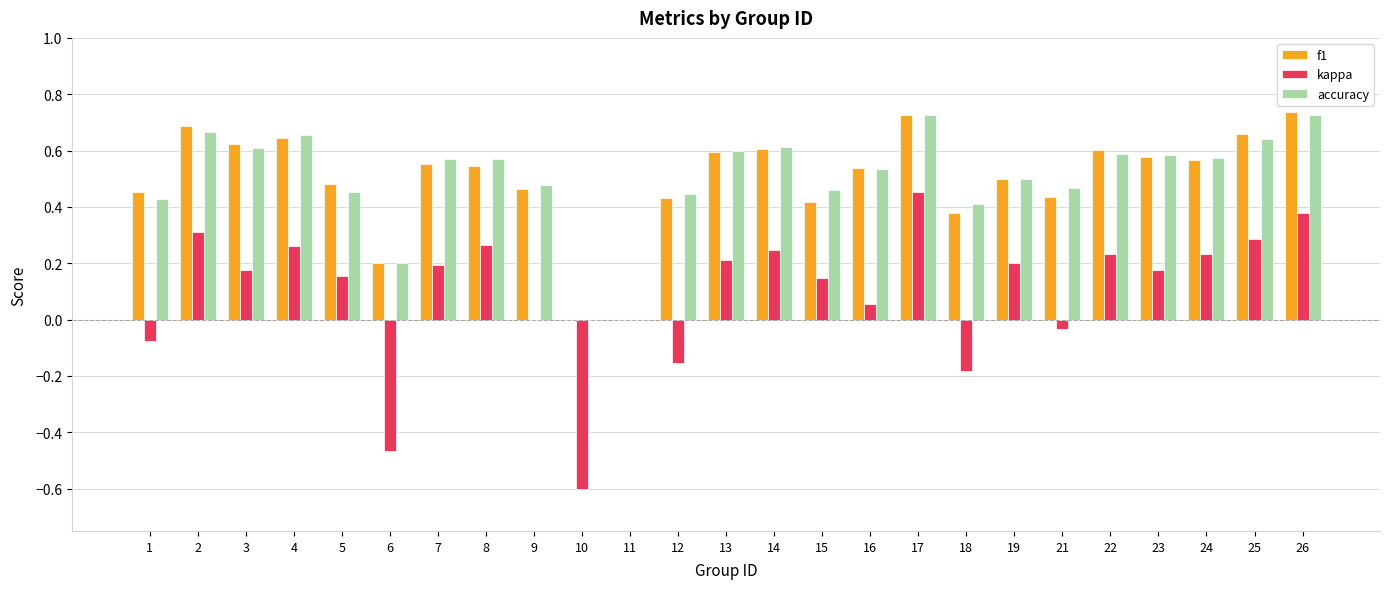

How many groups of bars are there?

25